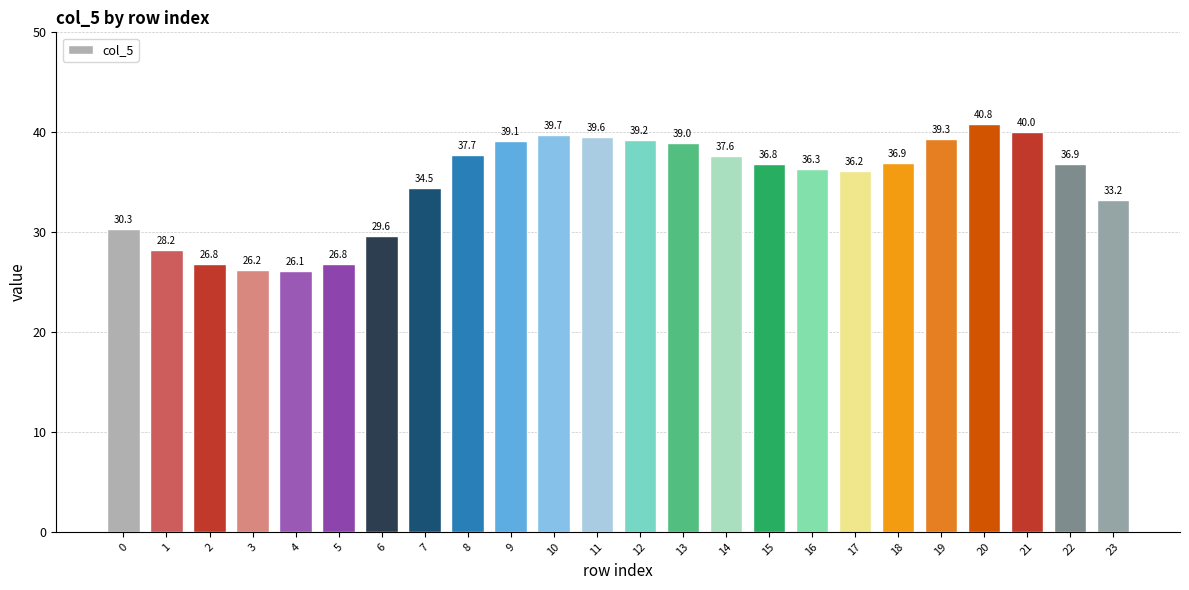

What is the value of the 24th bar from the left?

33.2